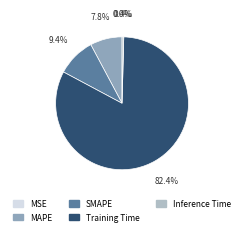

To the nearest percent, what is the combined percentage of SMAPE and Inference Time?

10%